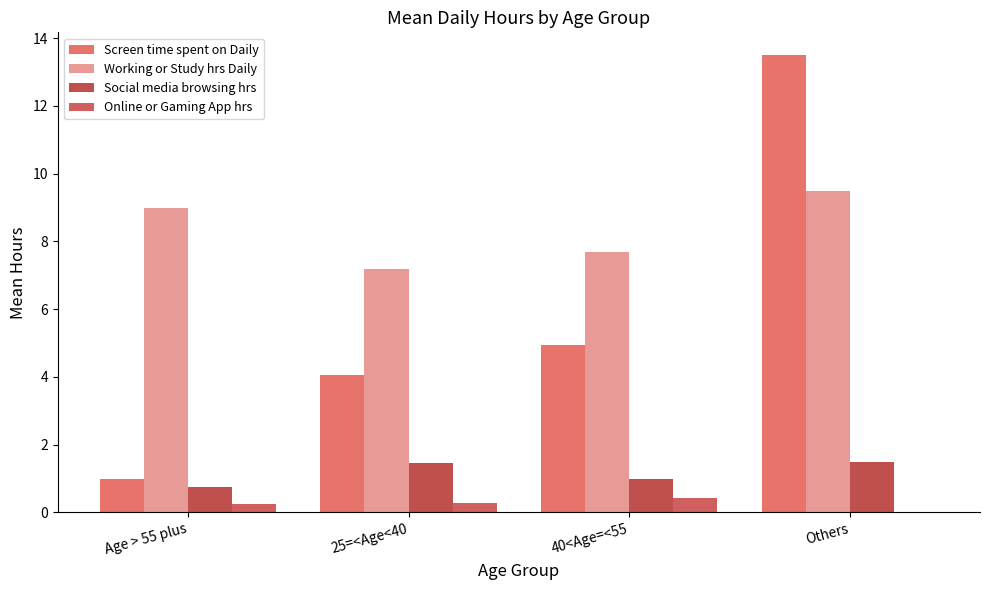

True or false: Screen time spent on Daily has a value of 4.0 at 25=<Age<40.

True